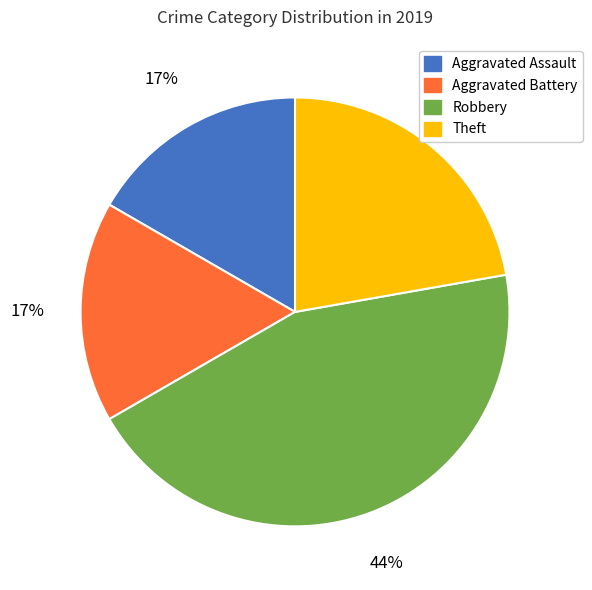

What percentage is the Aggravated Assault slice, to the nearest percent?

17%